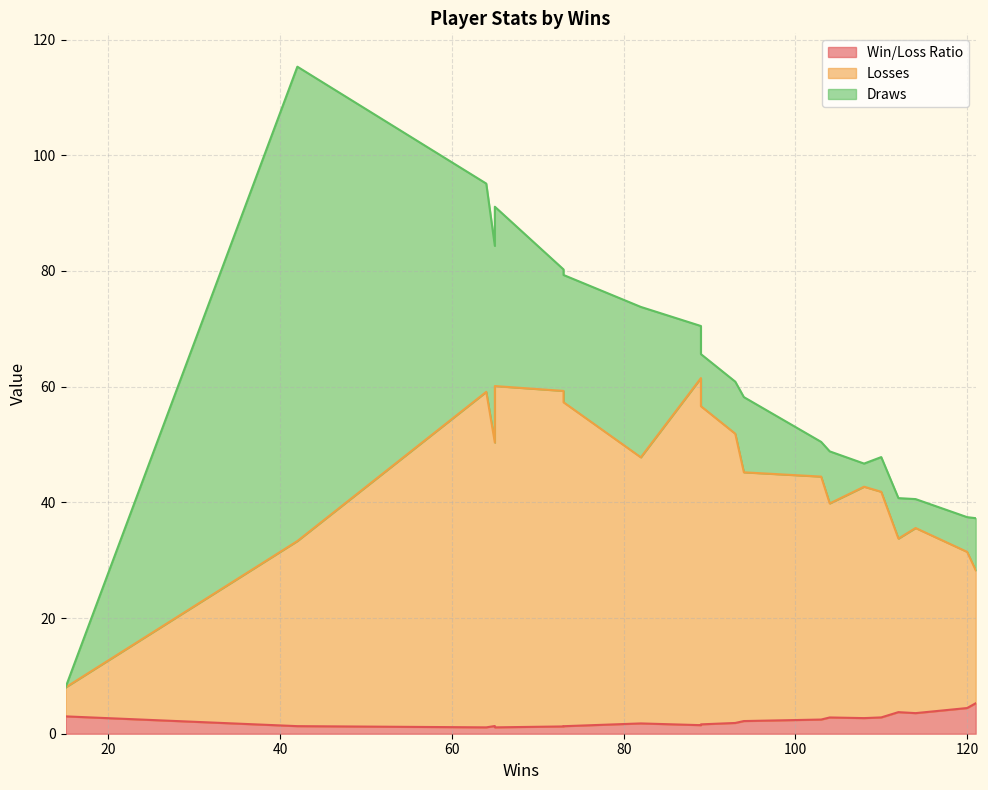

The value of Losses at 73 is 58.0. True or false?

True